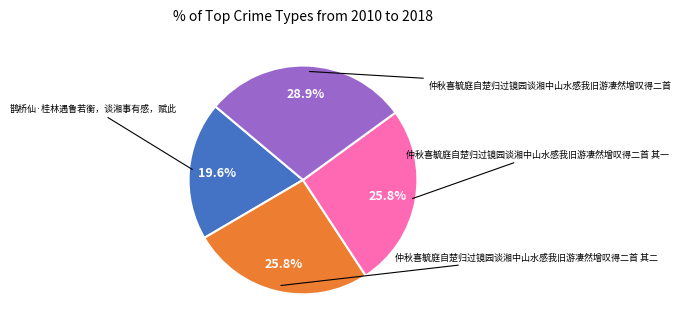

Is 鹊桥仙·桂林遇鲁若衡，谈湘事有感，赋此 the majority of the pie?

No